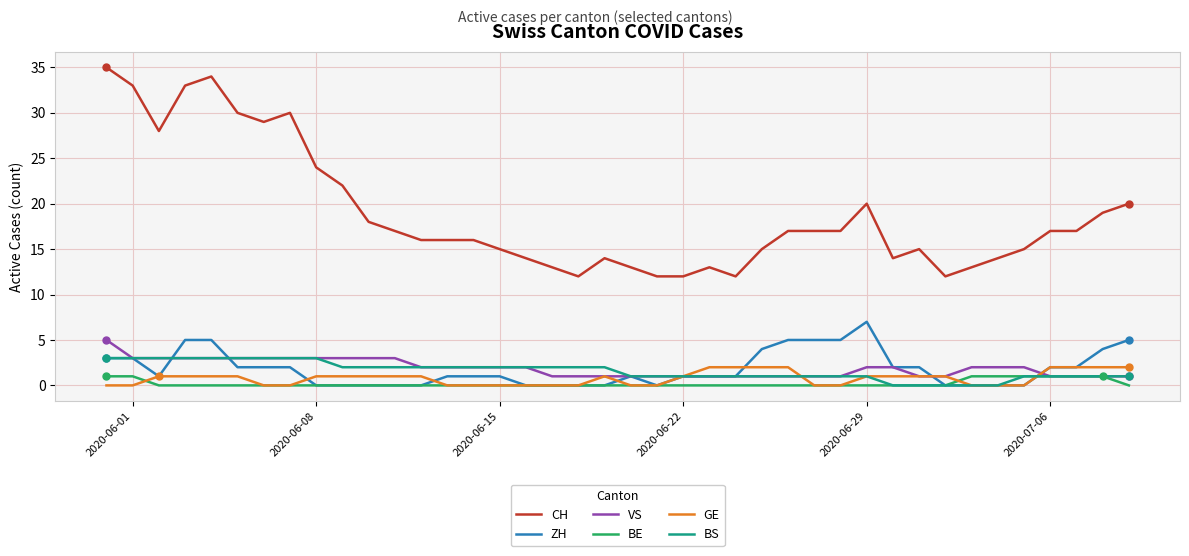

Which series has the widest spread of values?

CH